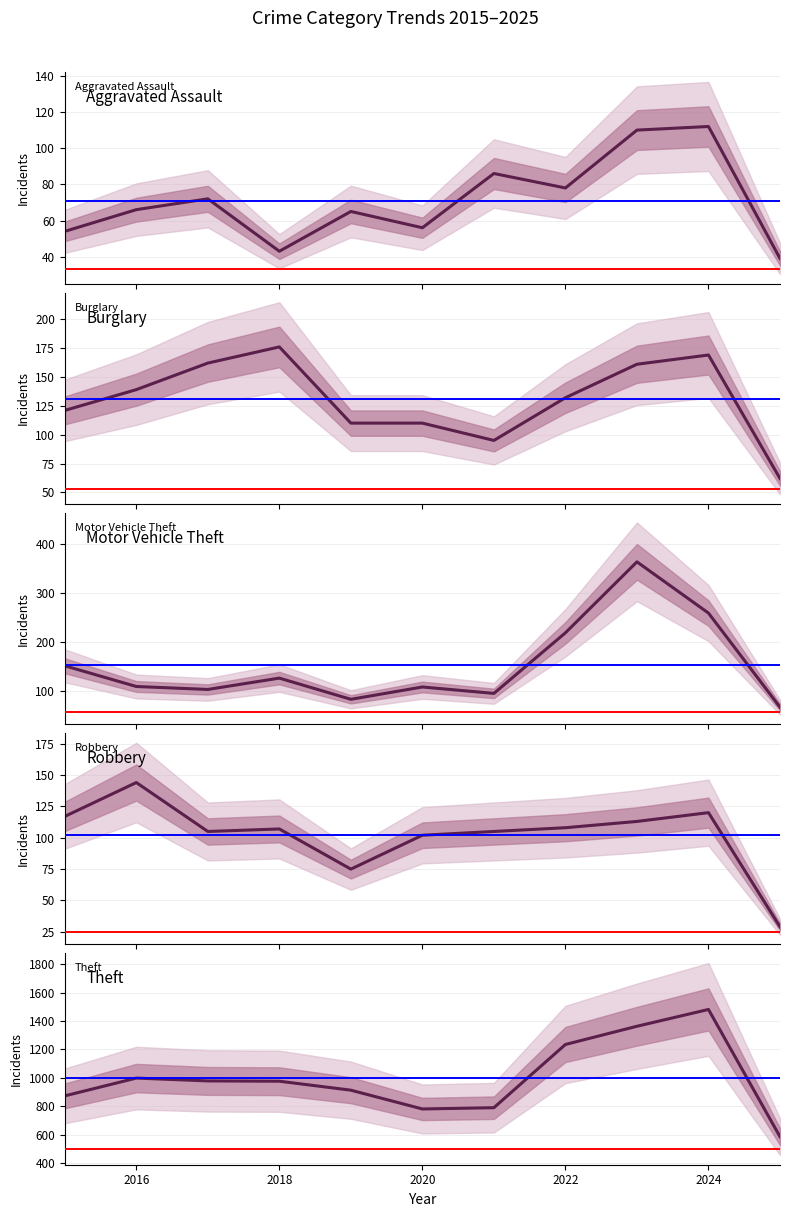

What is the highest value of the Aggravated Assault series?

112